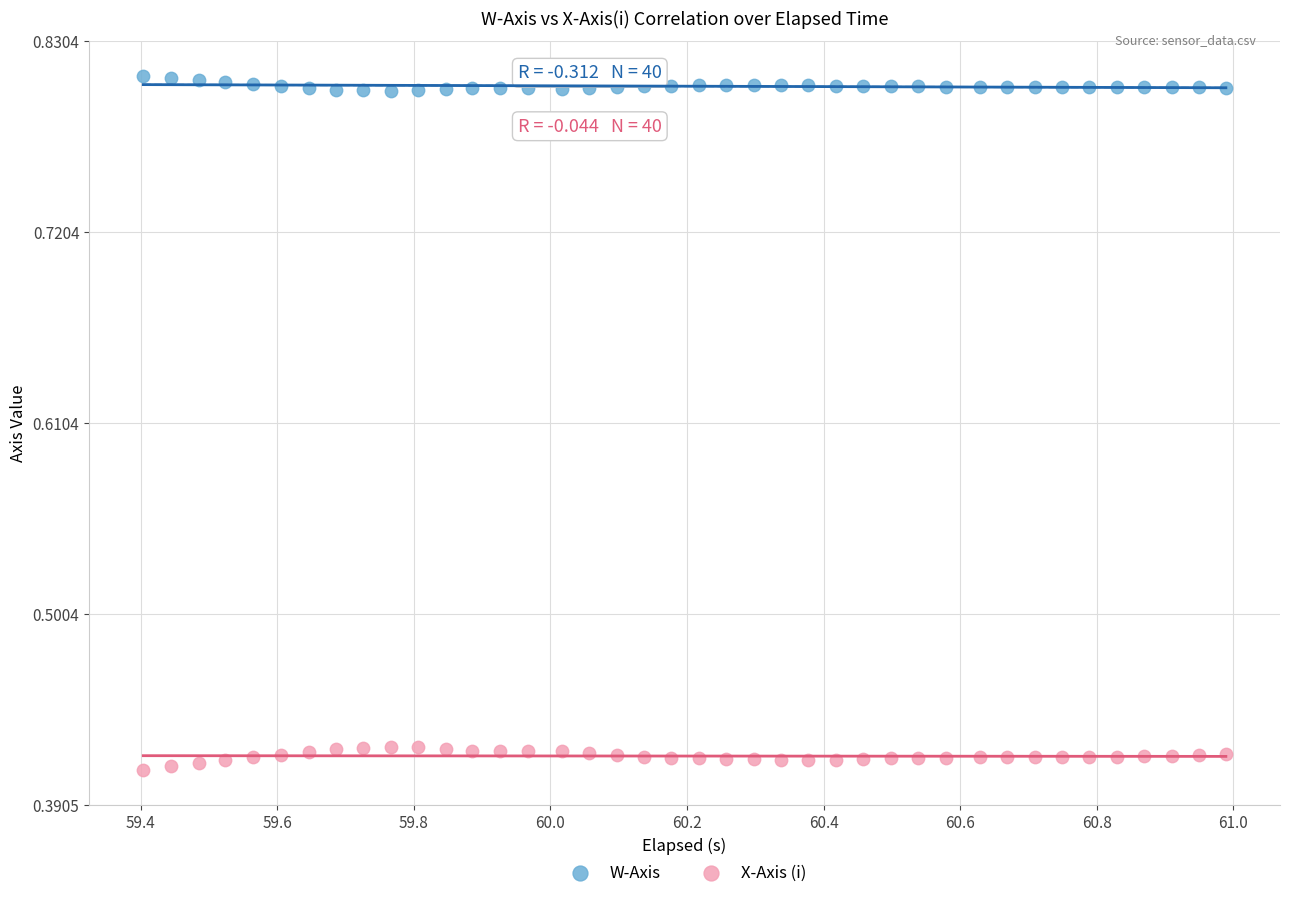

Which series contains the lowest Y value?

X-Axis (i)